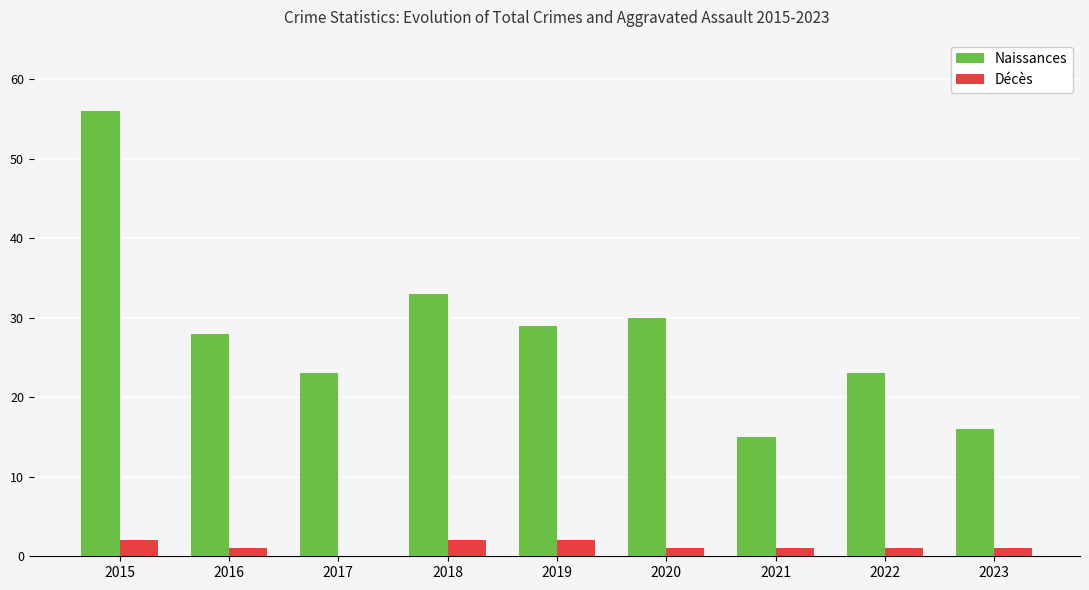

Are the bars grouped side by side (vs. stacked)?

Yes